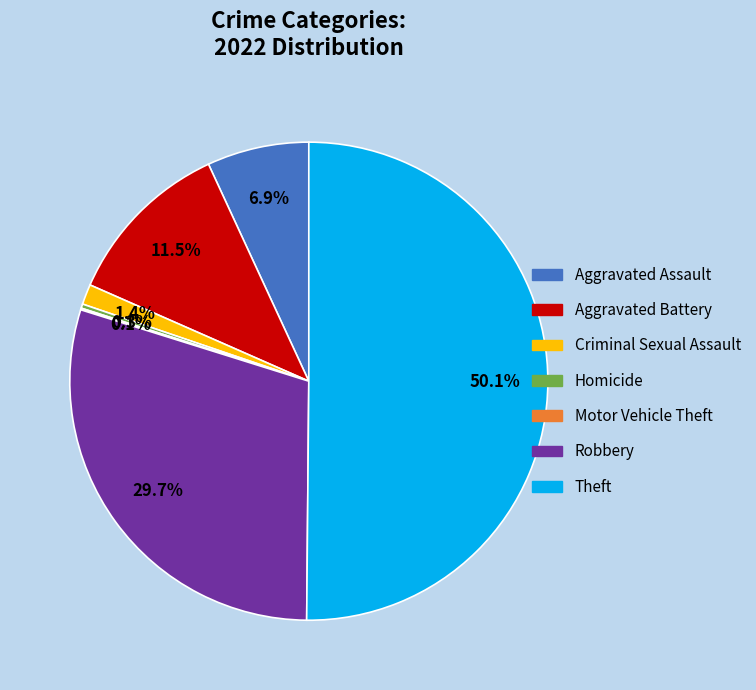

To the nearest percent, what is the average slice percentage?

14%